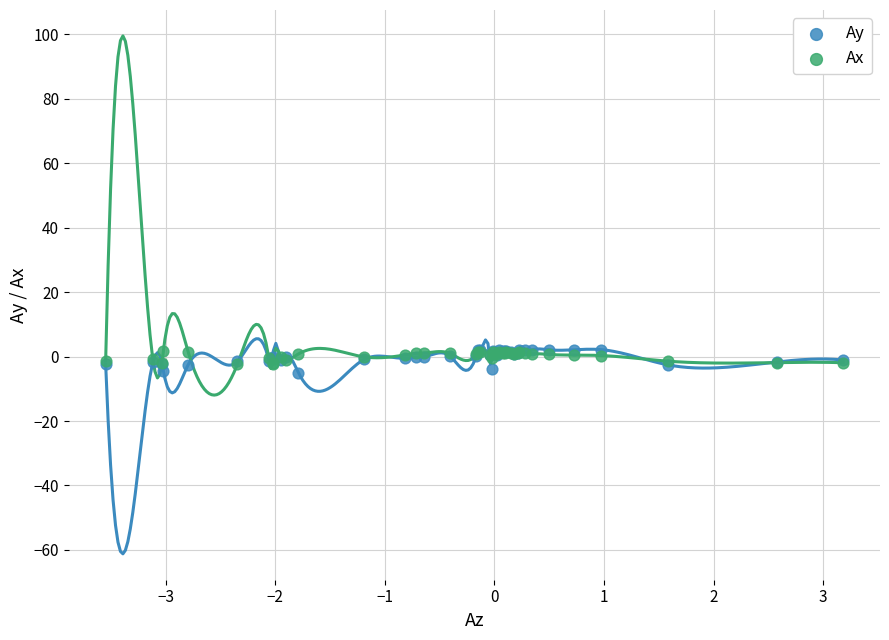

Which series has the largest Y range (max minus min)?

Ay